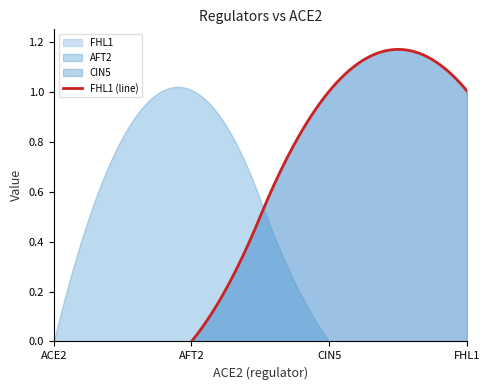

What value does the FHL1 series have at CIN5?

1.0